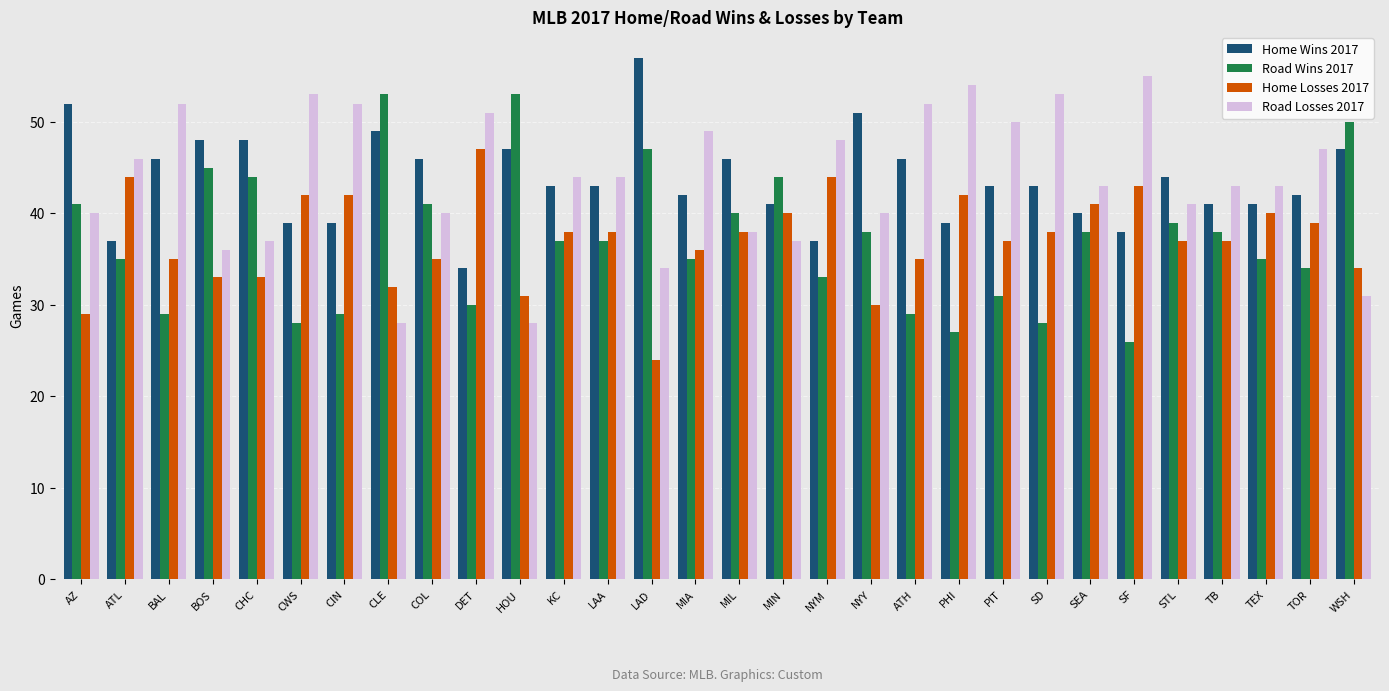

True or false: Home Losses 2017 has a value of 33 at BOS.

True